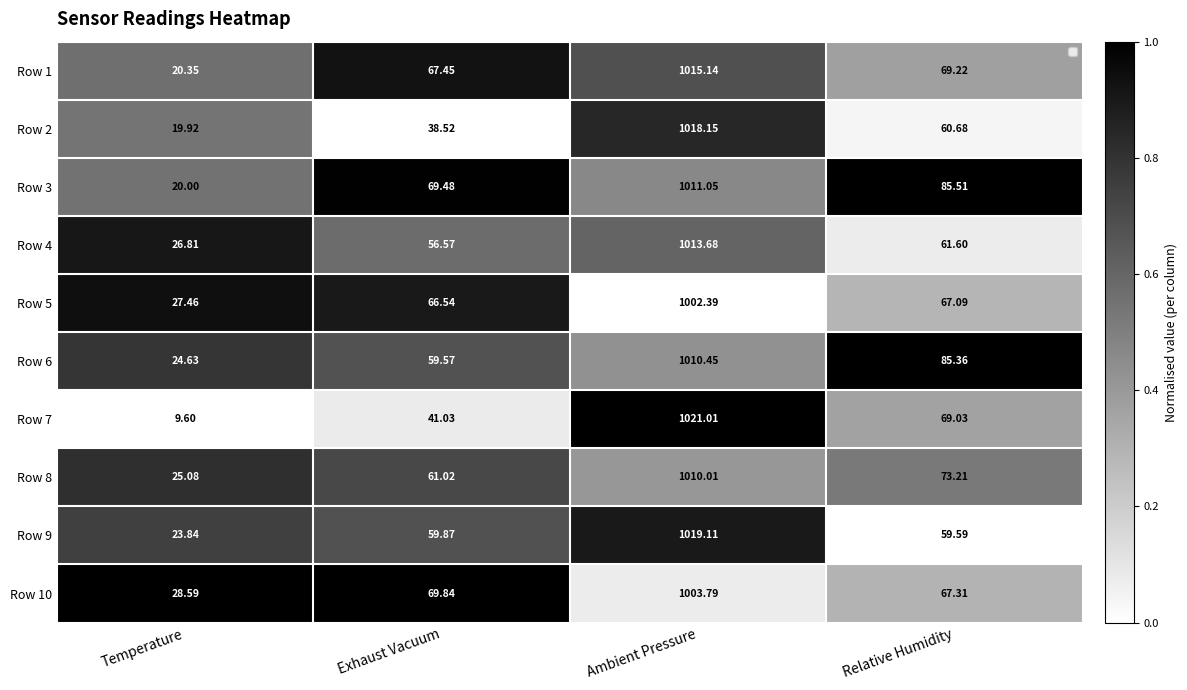

At which label does Row 7 first exceed 69?

Ambient Pressure